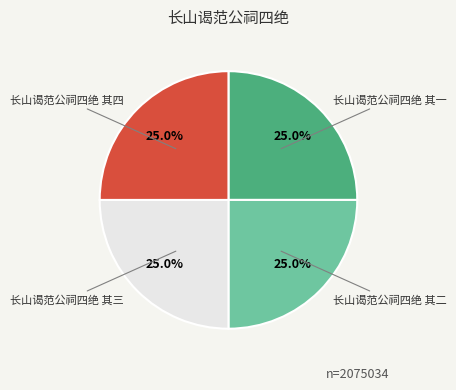

What percentage do 长山谒范公祠四绝 其二 and 长山谒范公祠四绝 其四 together represent?

50.0%